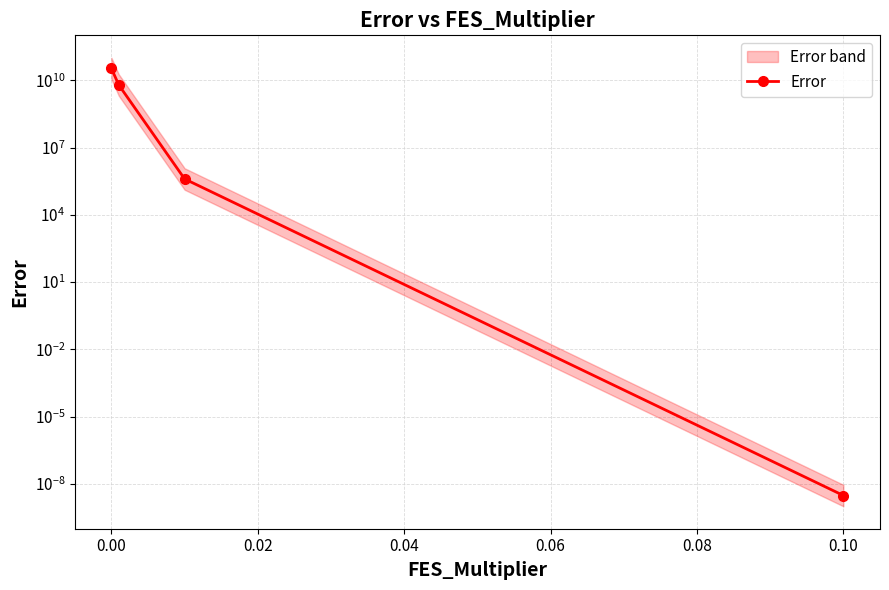

The chart shows a value of 50088226681.0 at 0.00. True or false?

False